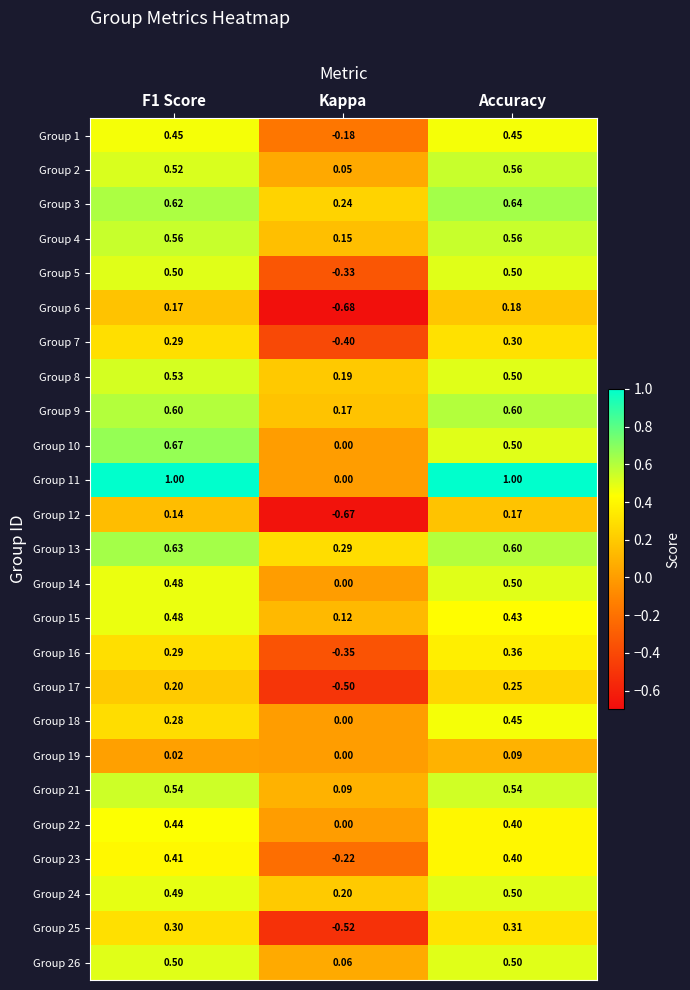

At which label does Group 3 reach its peak?

Accuracy